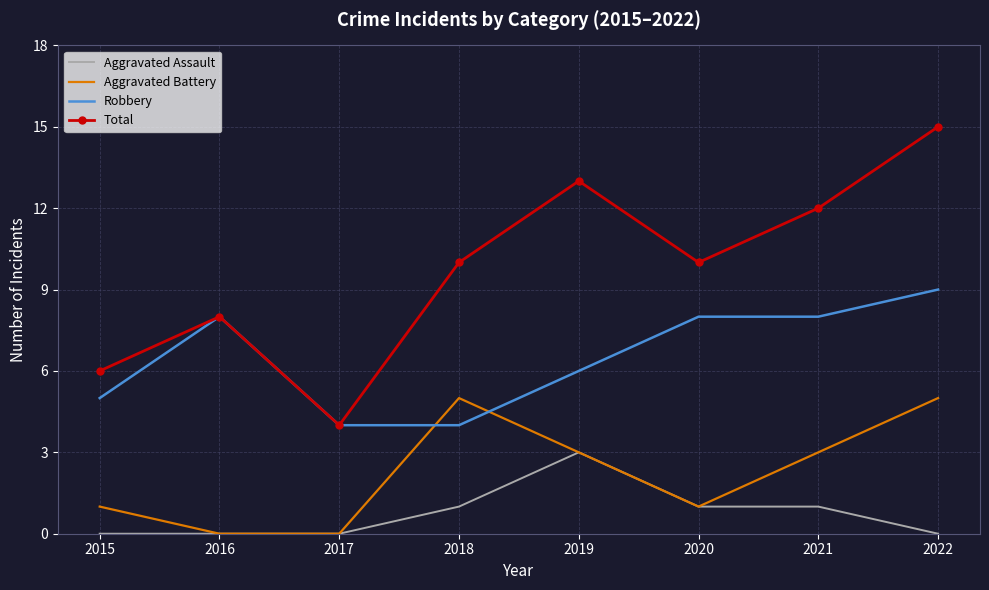

What is the spread (max minus min) of values at 2022?

15